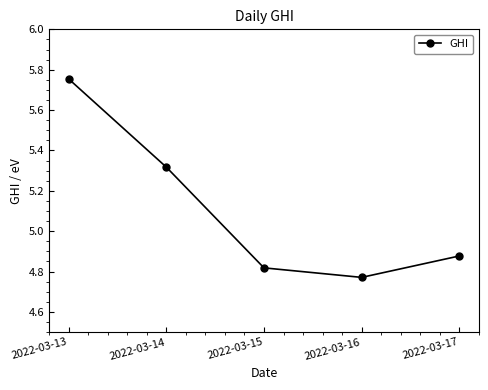

List the labels in order of value, largest first.

2022-03-13, 2022-03-14, 2022-03-17, 2022-03-15, 2022-03-16